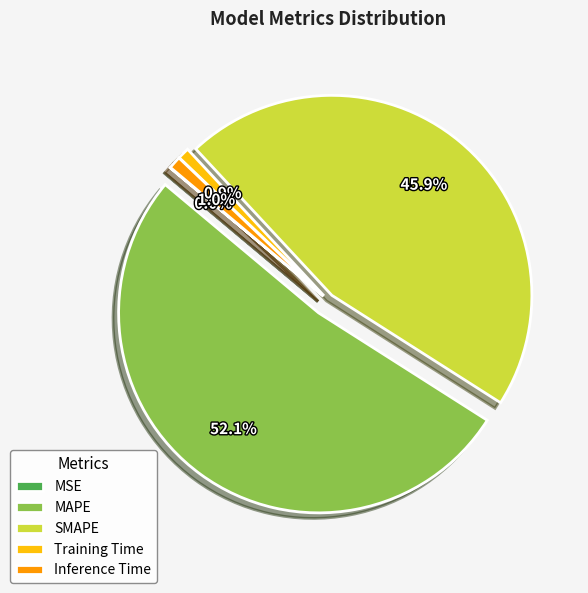

Does MAPE account for over 50% of the chart?

Yes